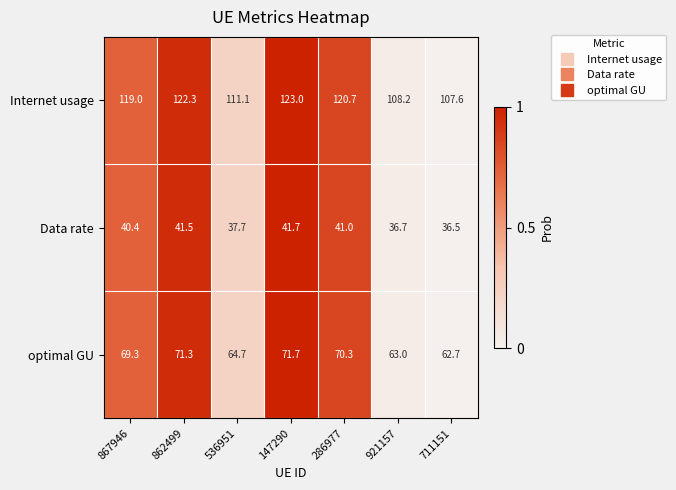

At how many categories does at least one series exceed 96?

7